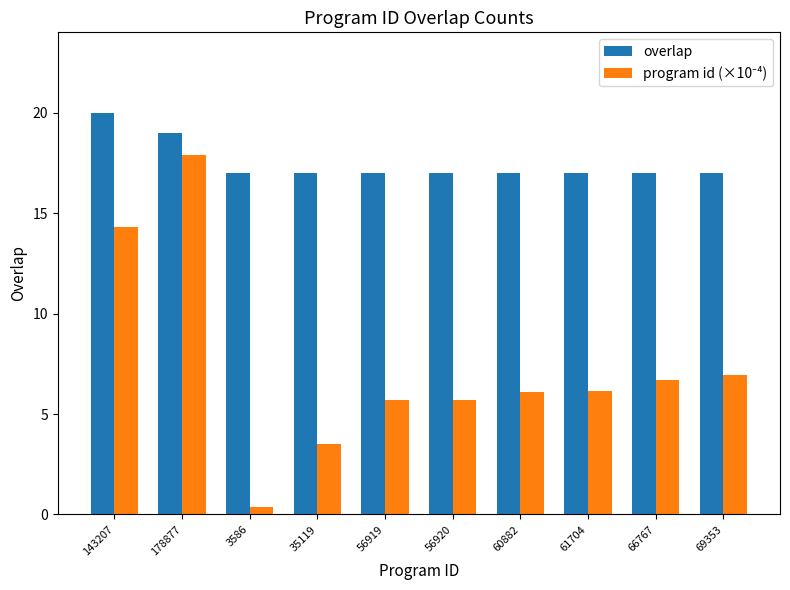

Is it true that overlap equals 10.7 at 143207?

False